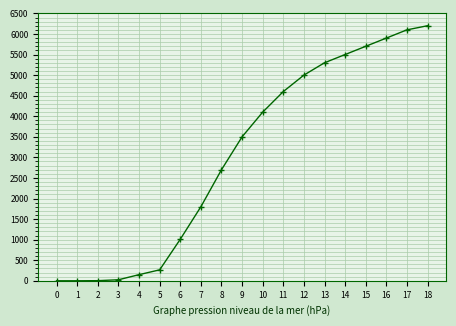

What is the sum of the values at 15 and 5?

5966